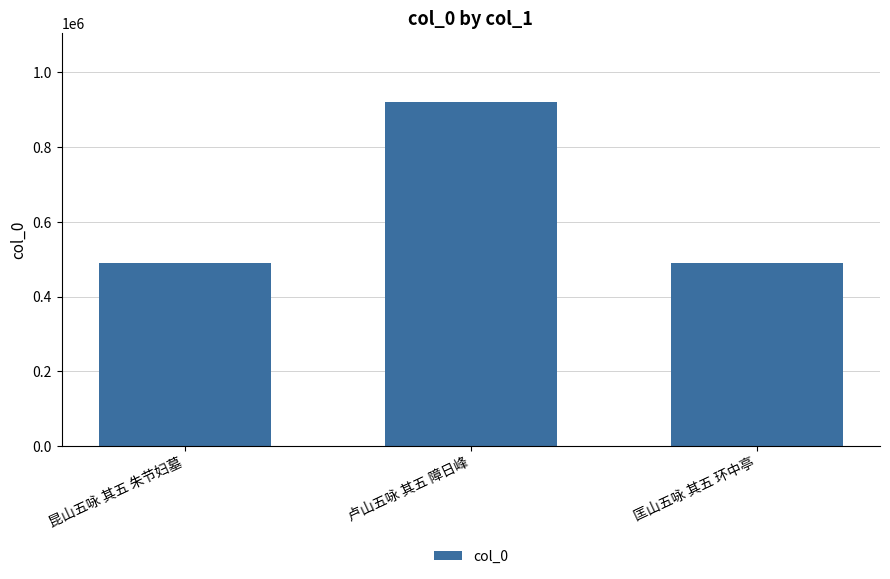

Where is the data nearest to the value 705255?

昆山五咏 其五 朱节妇墓